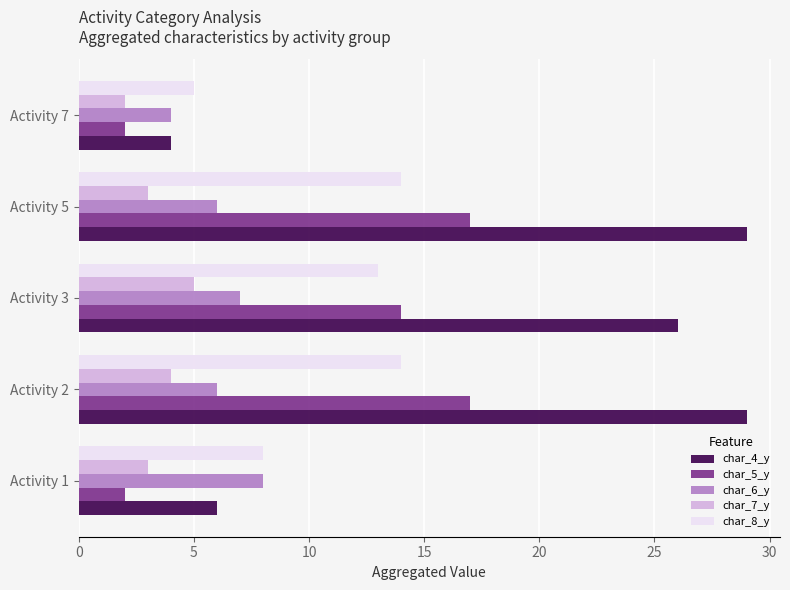

What is the minimum value for char_5_y?

2